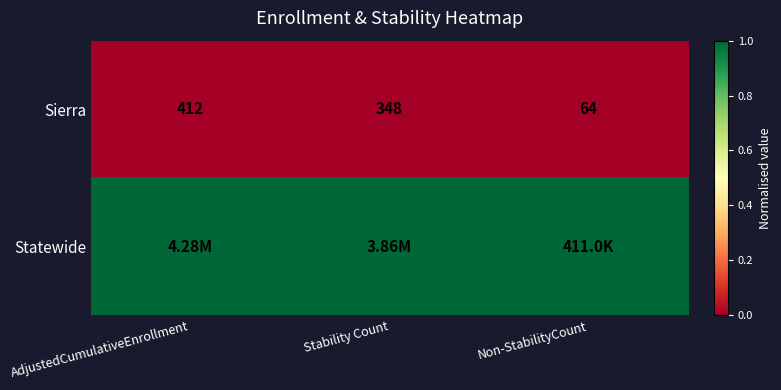

At how many categories does at least one series exceed 0?

3